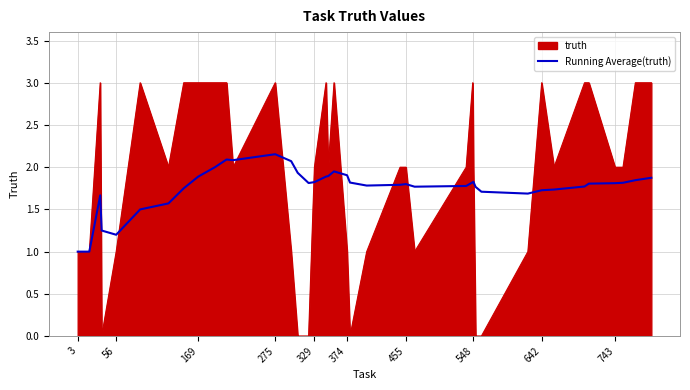

Which series has the widest spread of values?

truth